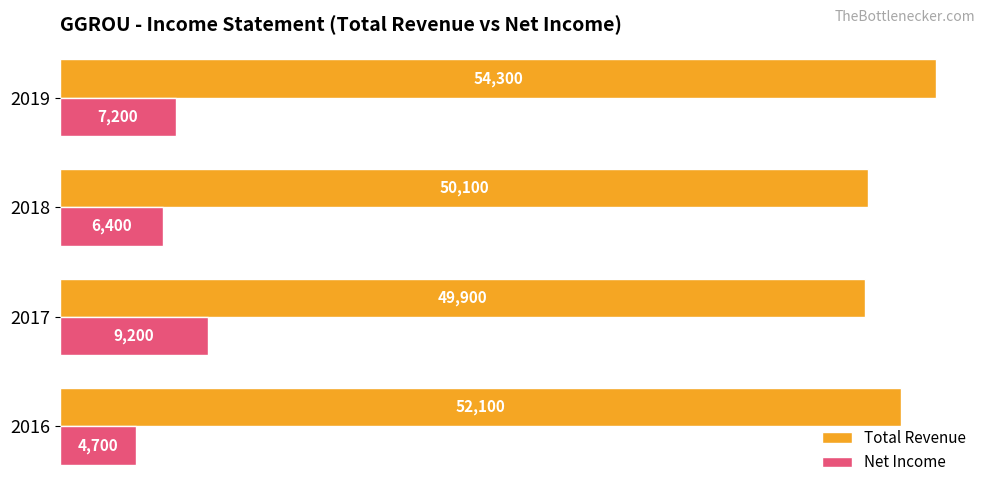

What is the spread (max minus min) of values at 2019?

47100